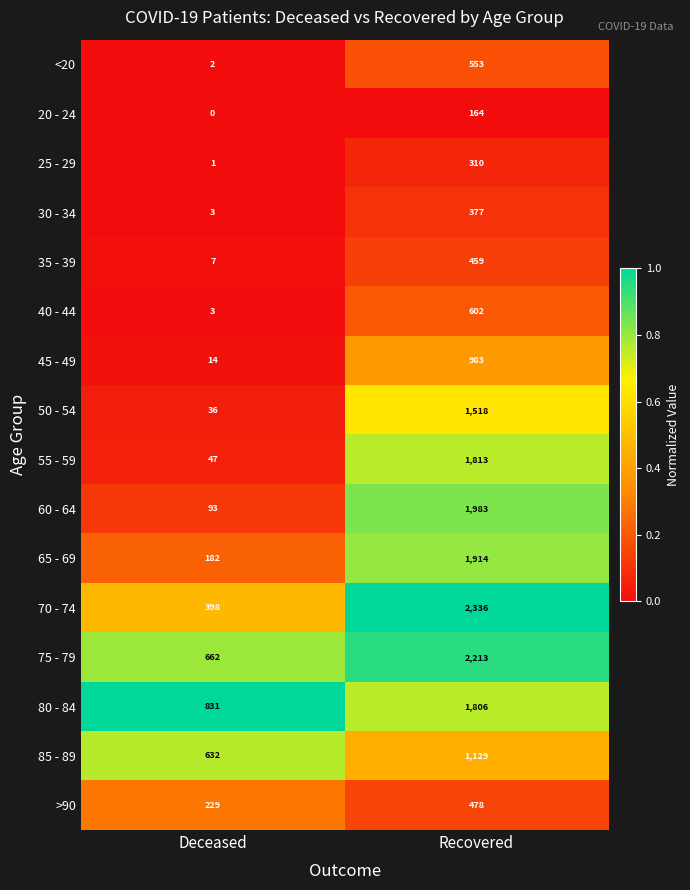

What is the sum of the 45 - 49 values at Recovered and Deceased?

997